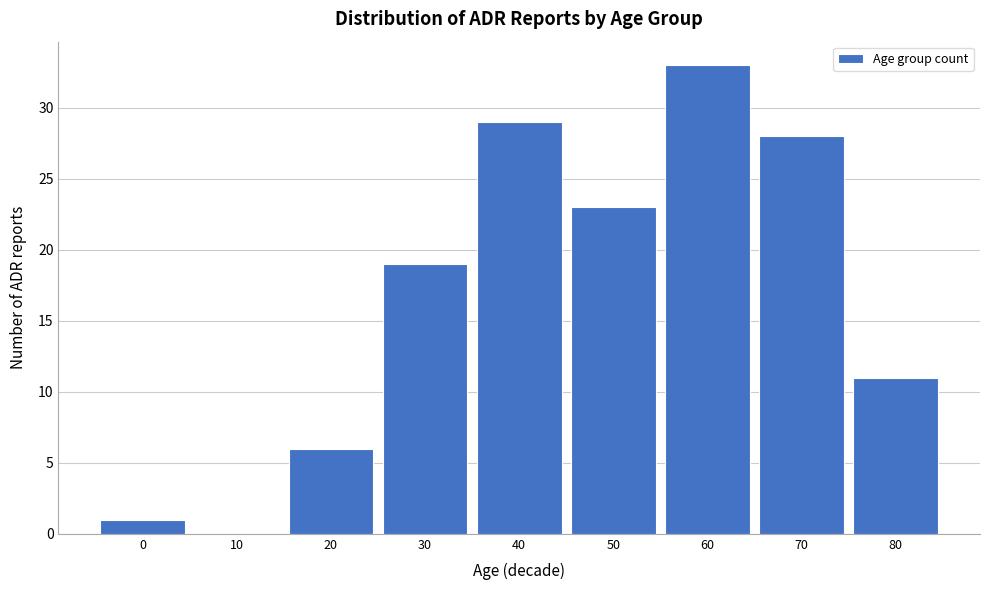

Reading left to right, what are all the values shown in this chart?

0=1	10=0	20=6	30=19	40=29	50=23	60=33	70=28	80=11